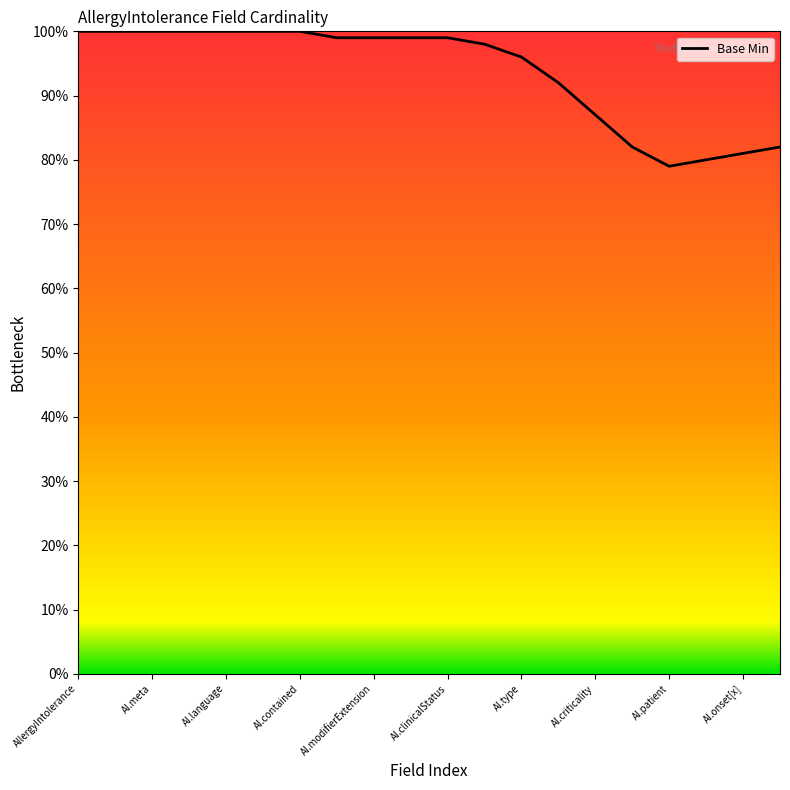

What is the maximum value shown in the chart?

100